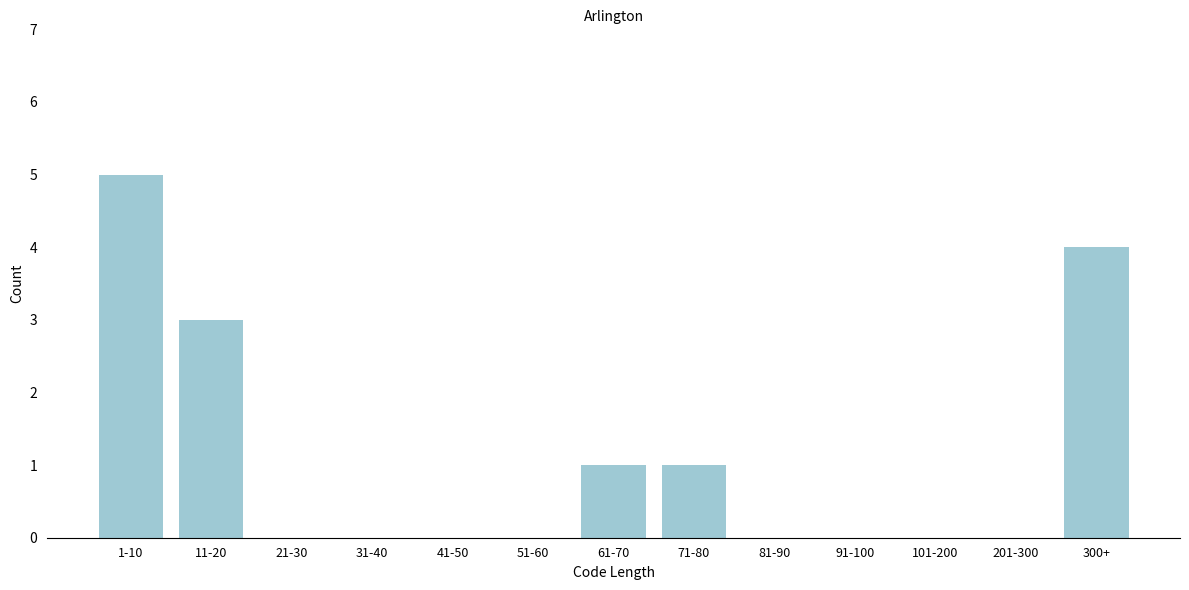

Reading left to right, transcribe all the data shown in this chart.

1-10=5	11-20=3	21-30=0	31-40=0	41-50=0	51-60=0	61-70=1	71-80=1	81-90=0	91-100=0	101-200=0	201-300=0	300+=4